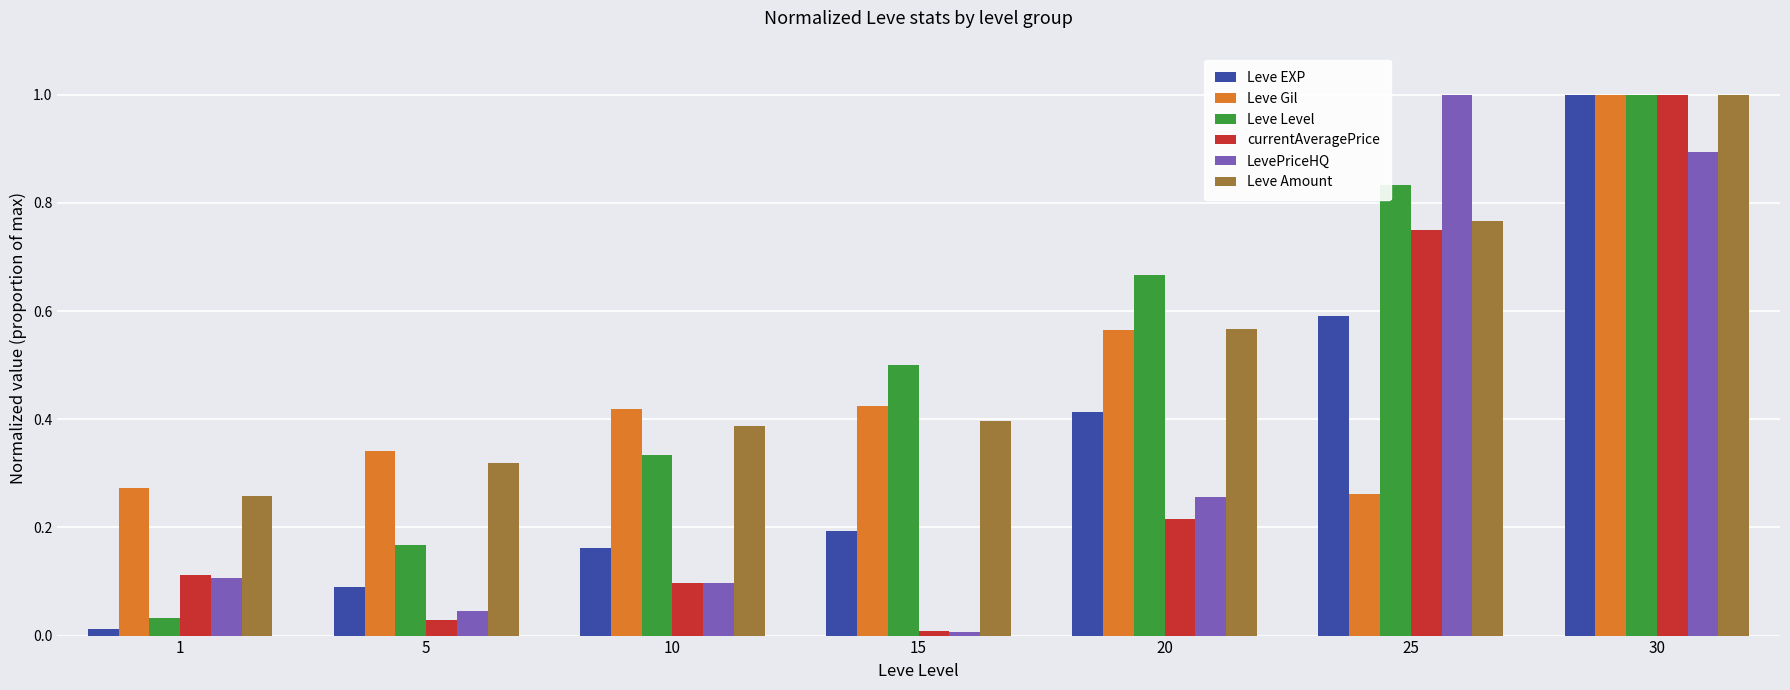

Which category has the highest value in the currentAveragePrice series?

30